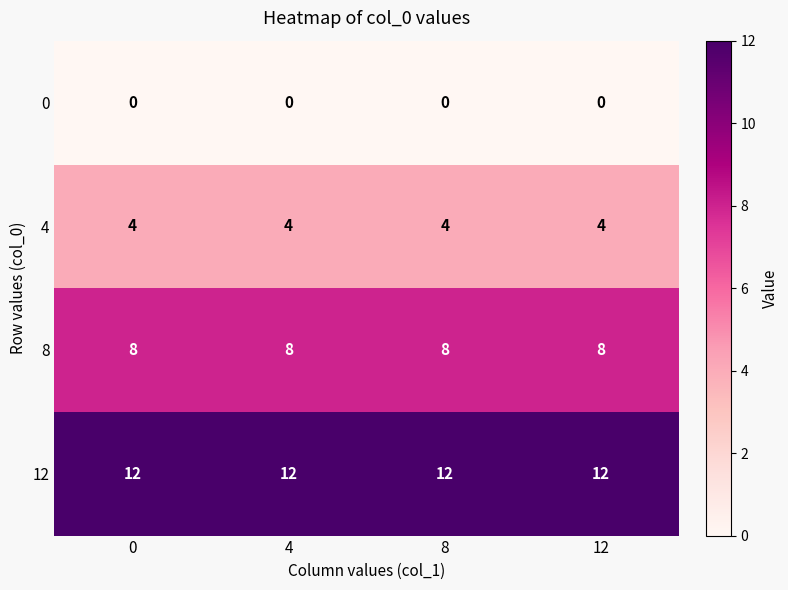

List the series in order of their overall mean, highest first.

12, 8, 4, 0